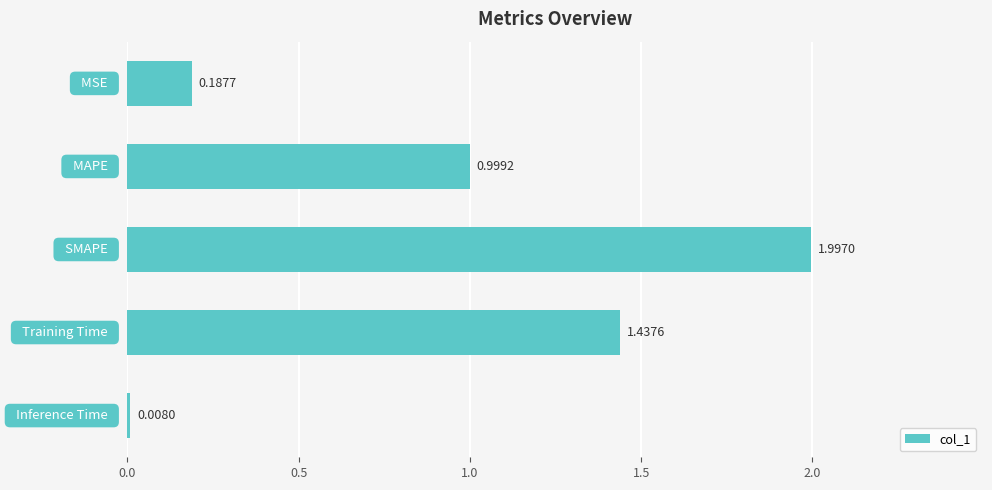

What is the sum of all values?

4.6